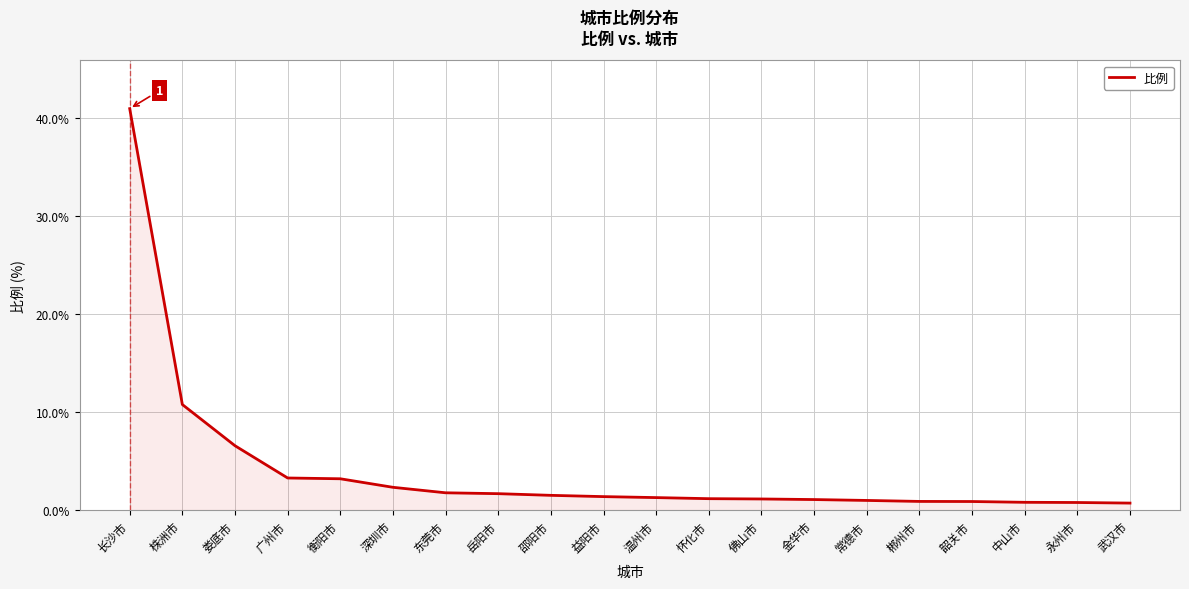

The chart shows a value of 54.8 at 长沙市. True or false?

False